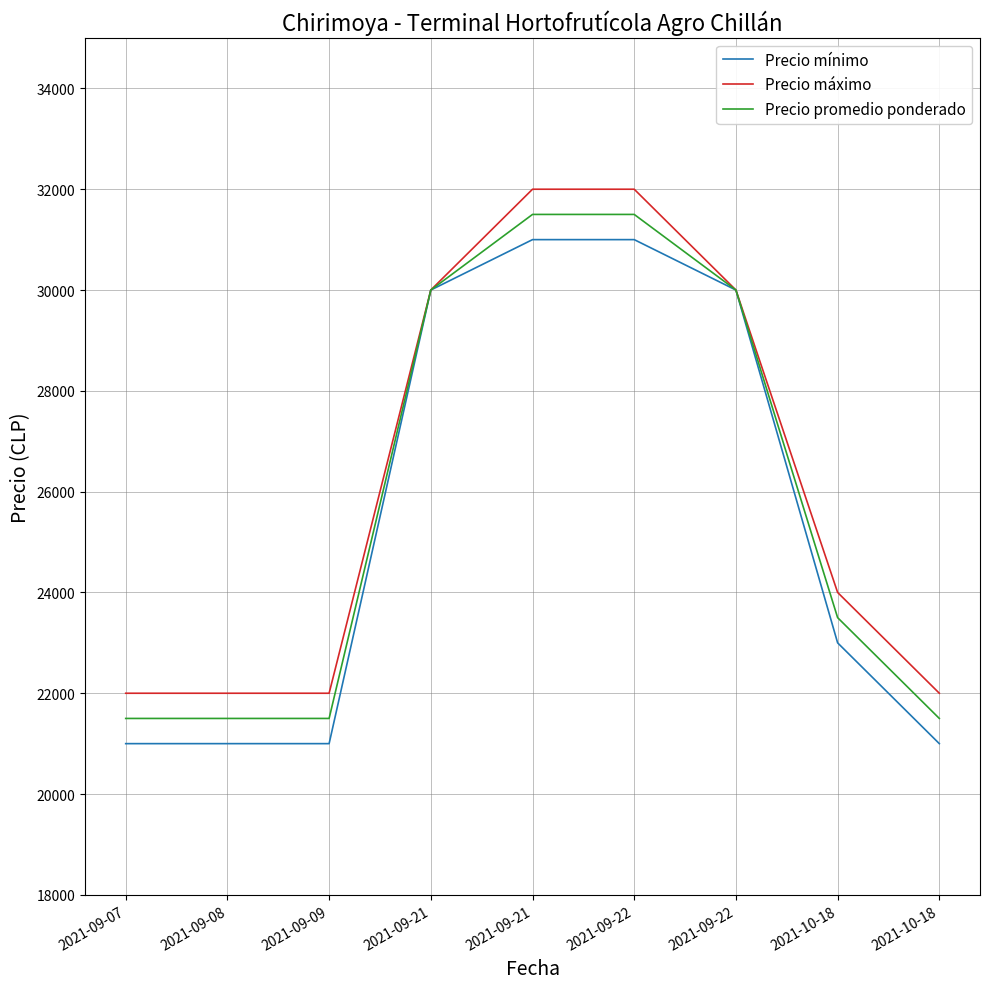

What is the total value across all series at 2021-09-08?

64500